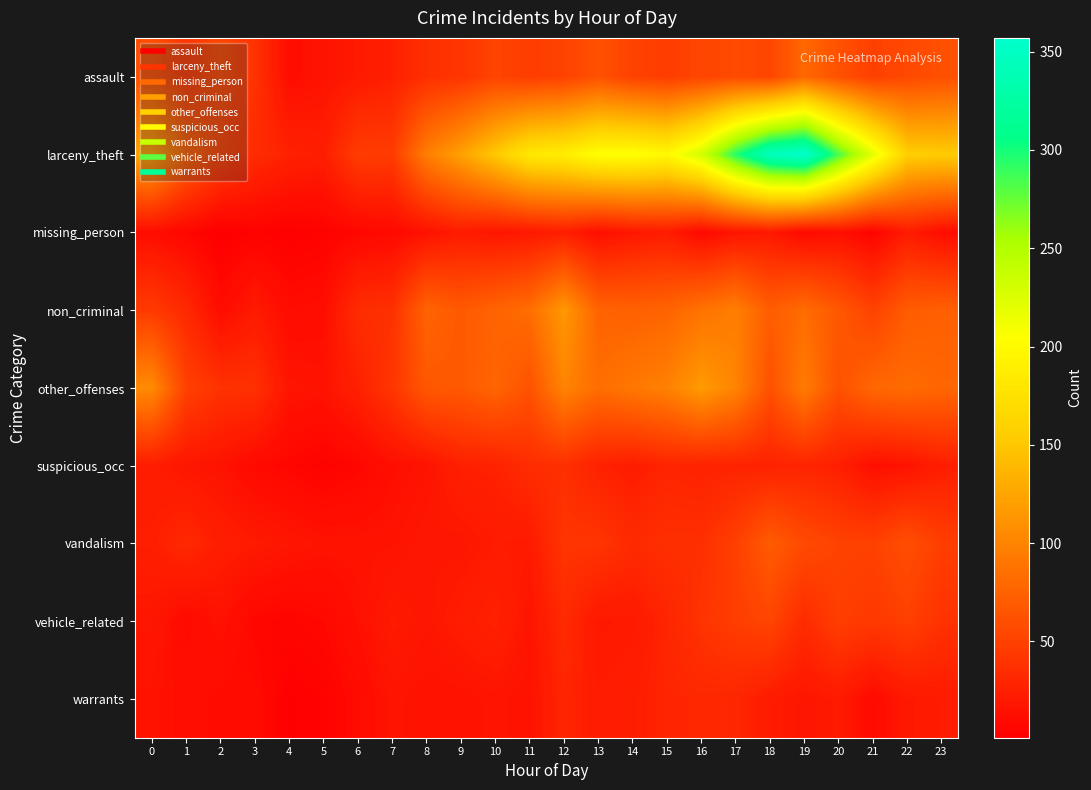

Rank the series at 1 from lowest to highest value.

missing_person, vehicle_related, warrants, suspicious_occ, non_criminal, vandalism, assault, other_offenses, larceny_theft